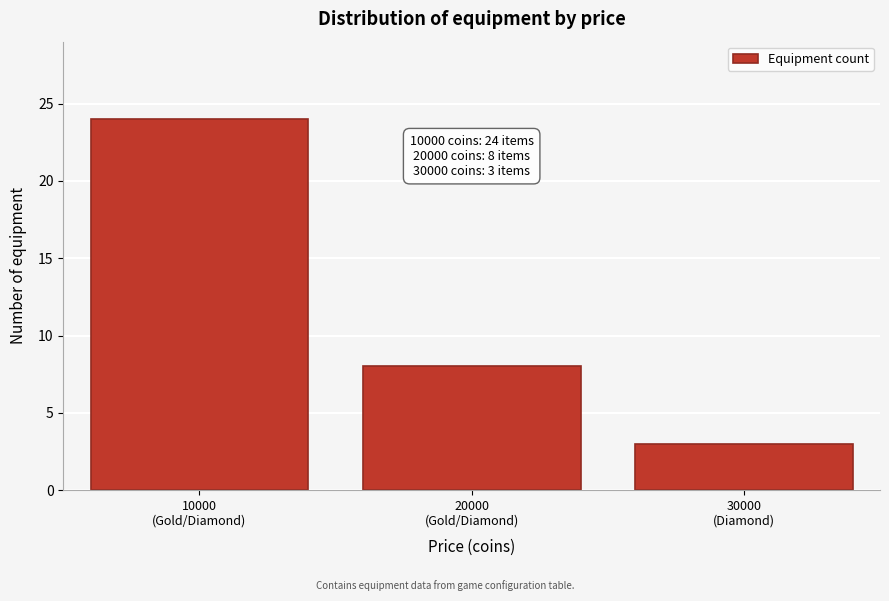

Reading left to right, list all the values displayed in this chart.

24	8	3